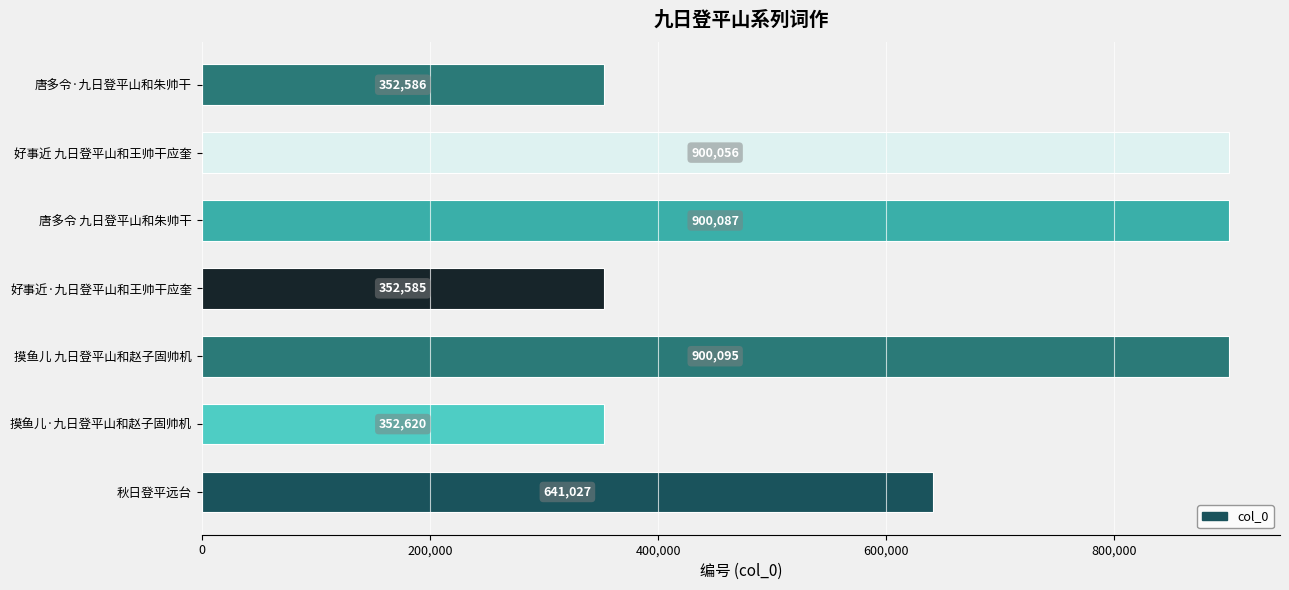

Reading bottom to top, list all the values displayed in this chart.

秋日登平远台=641027	摸鱼儿·九日登平山和赵子固帅机=352620	摸鱼儿 九日登平山和赵子固帅机=900095	好事近·九日登平山和王帅干应奎=352585	唐多令 九日登平山和朱帅干=900087	好事近 九日登平山和王帅干应奎=900056	唐多令·九日登平山和朱帅干=352586